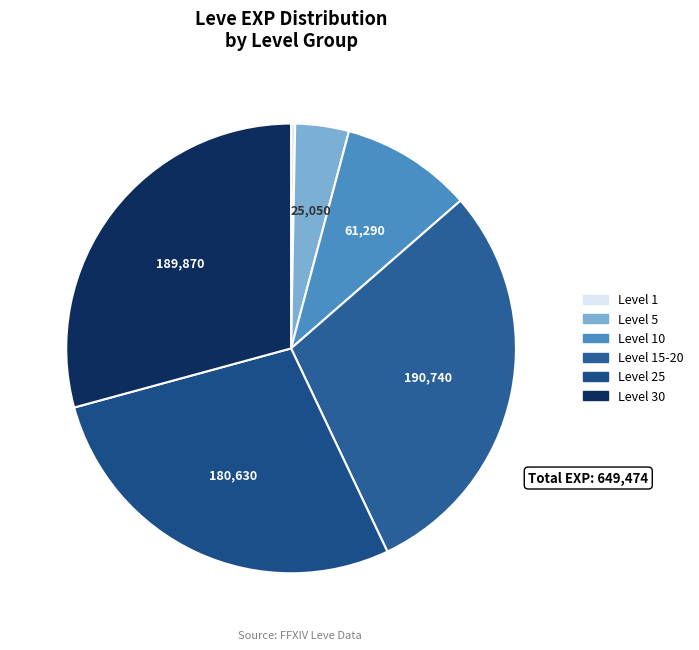

Count the number of slices in the pie.

6